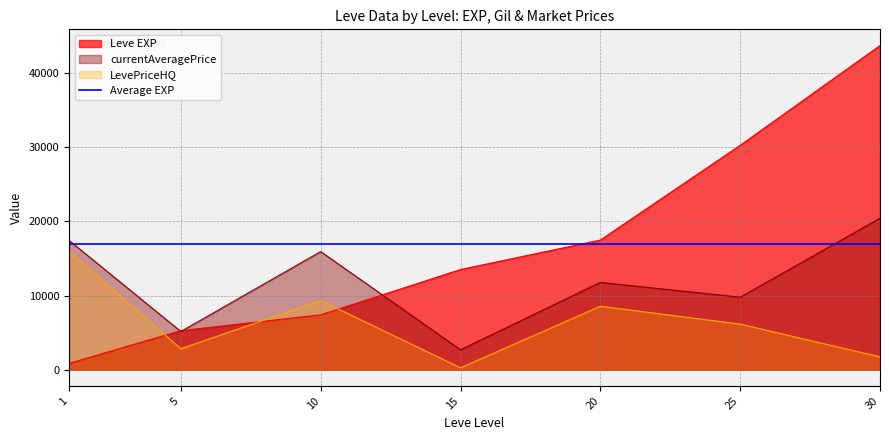

Which series ends up on top after the final intersection of LevePriceHQ and Leve EXP?

Leve EXP